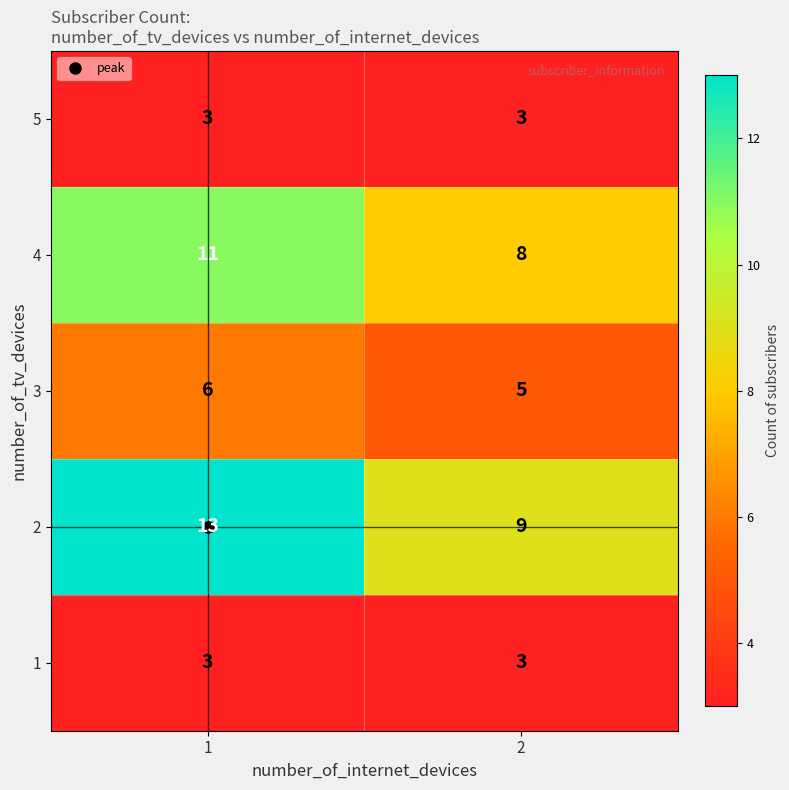

Rank the categories by 4 value from lowest to highest.

2, 1